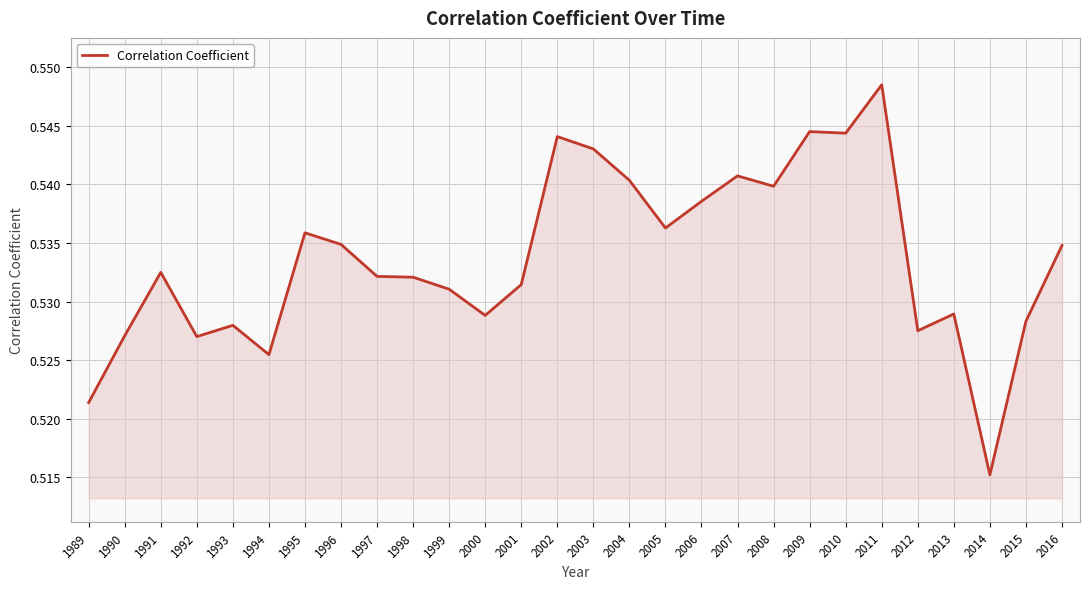

Where is the first local maximum?

1991